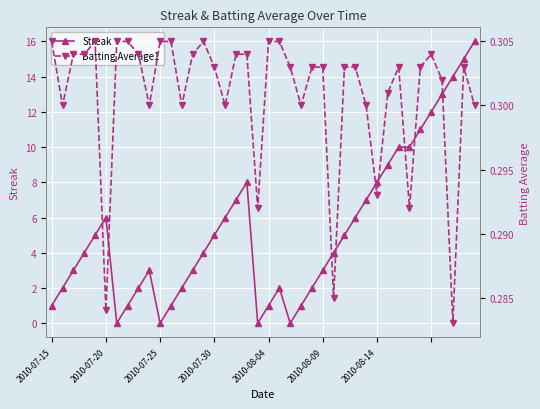

True or false: Streak and Batting Average1 intersect in this chart.

True